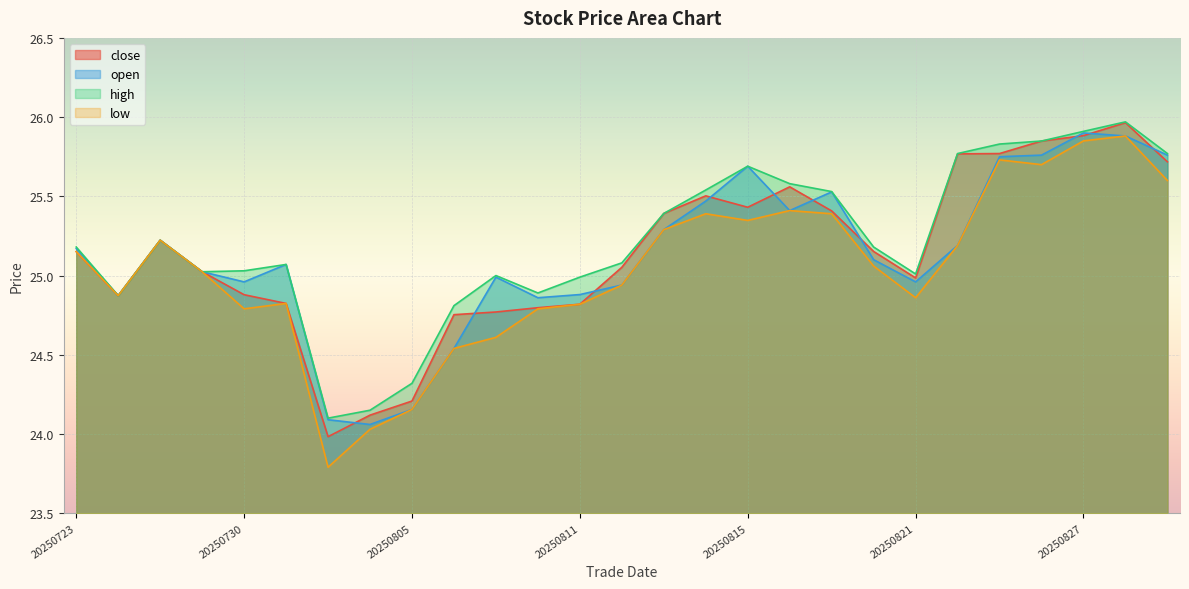

Between 20250812 and 20250818, which is larger?

20250818